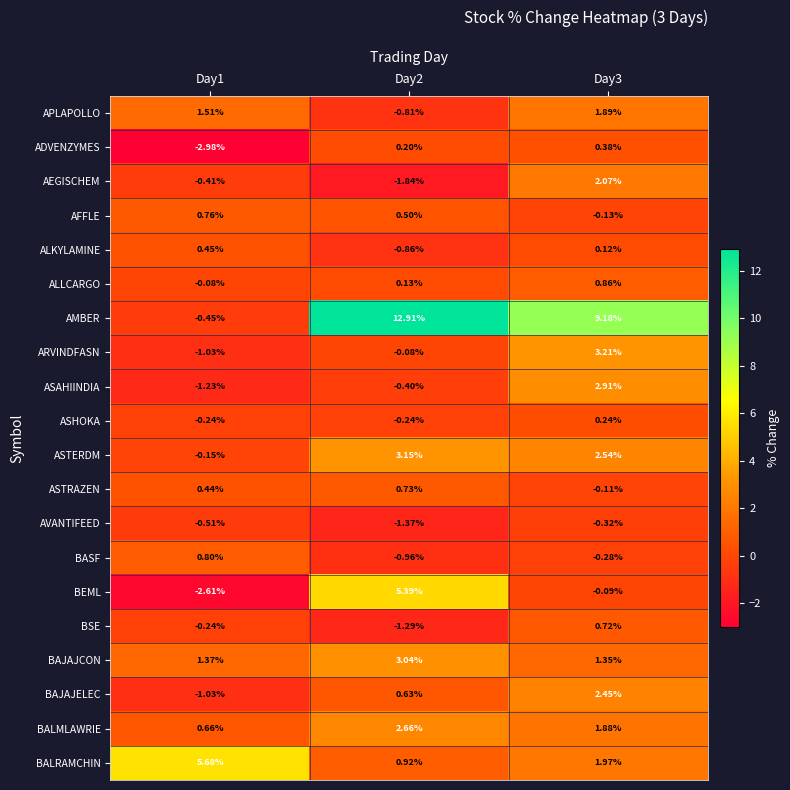

Which series has the largest range (max minus min)?

AMBER